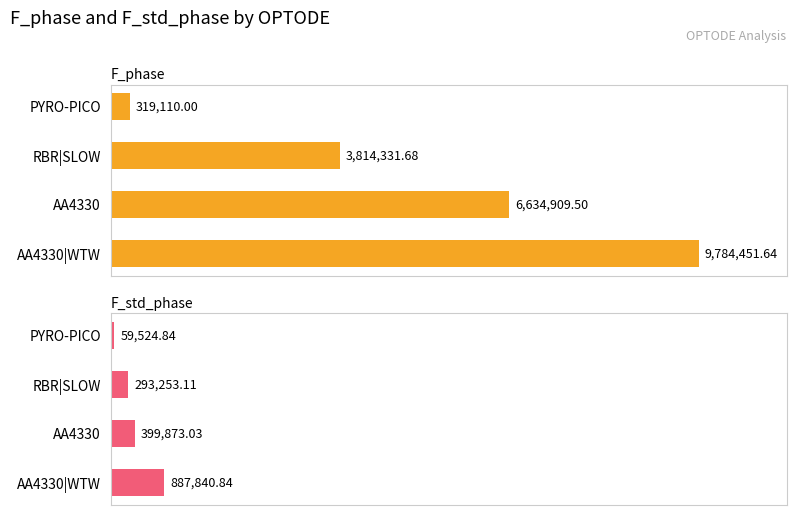

Reading right to left, extract all data points from this chart.

F_phase: 319110.0	3814331.7	6634909.5	9784451.6
F_std_phase: 59524.8	293253.1	399873.0	887840.8